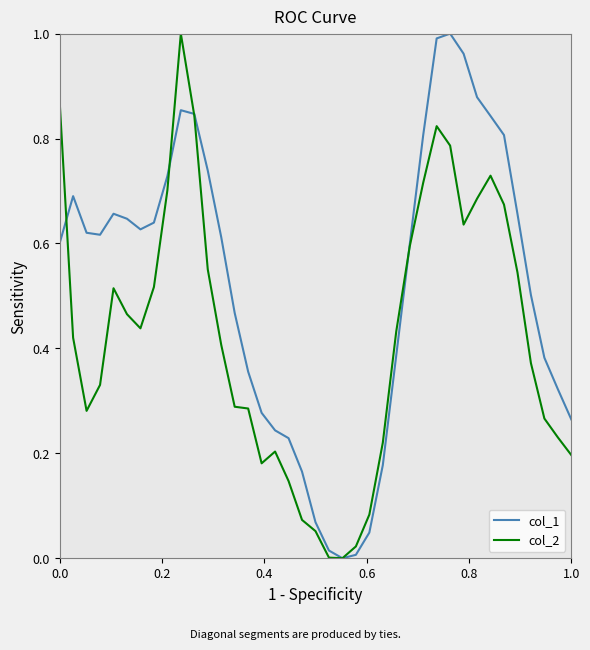

Rank the series by their average value, from lowest to highest.

col_2, col_1